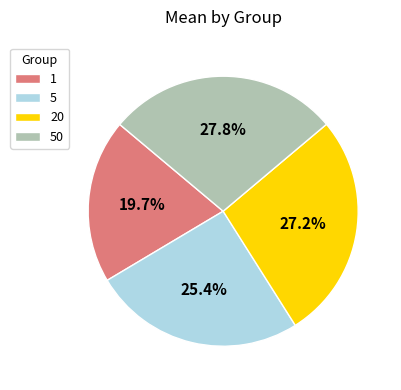

Rank the categories by value from highest to lowest.

50, 20, 5, 1